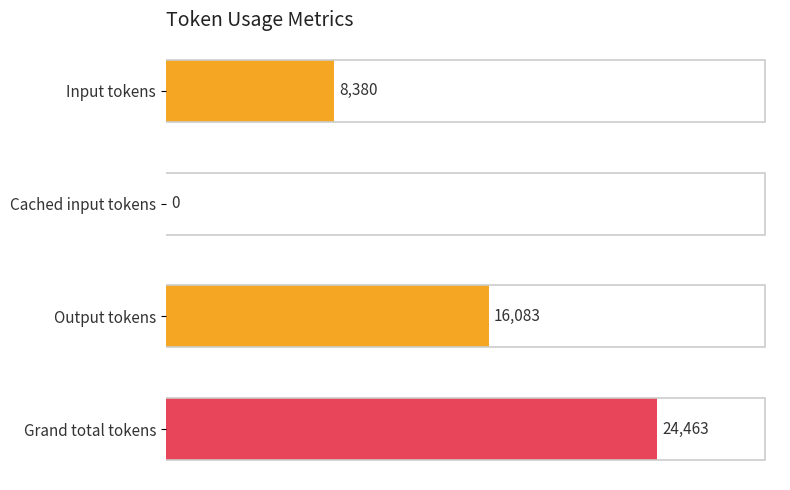

What is the sum of all values?

48926